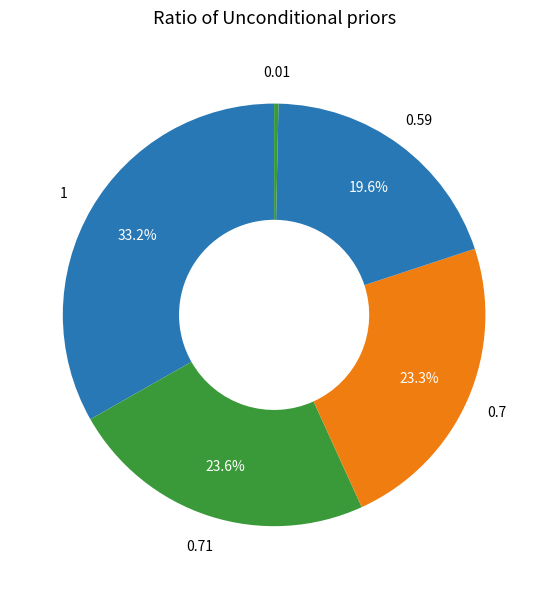

How many segments does this pie chart have?

5